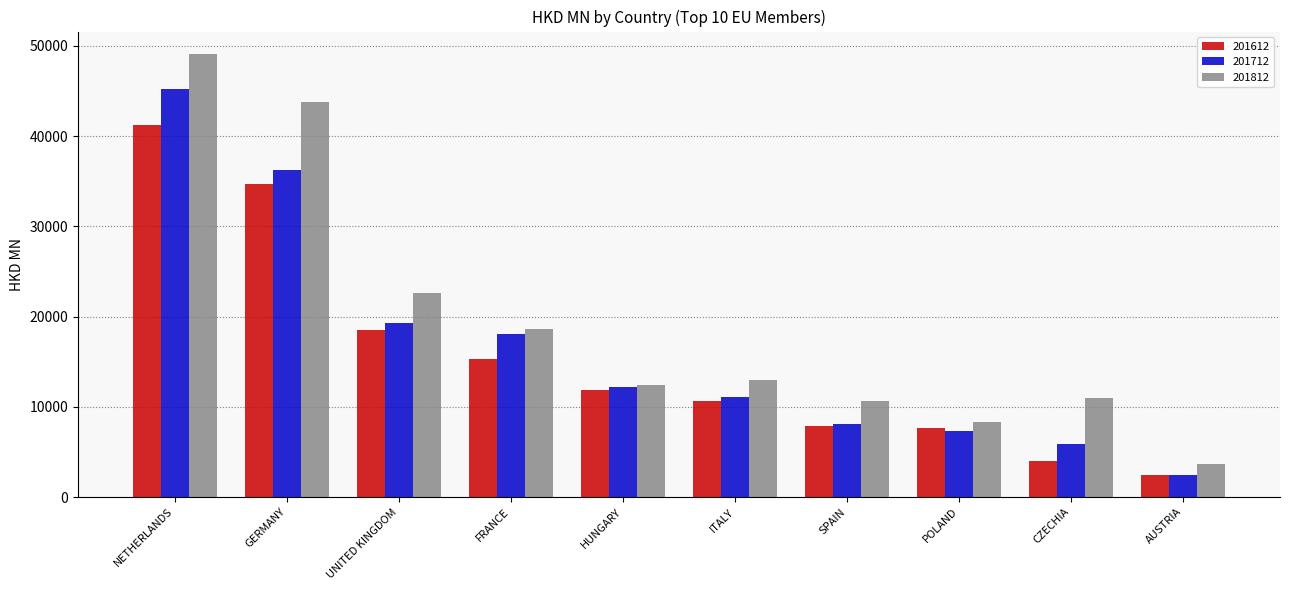

Which series has the largest range (max minus min)?

201812